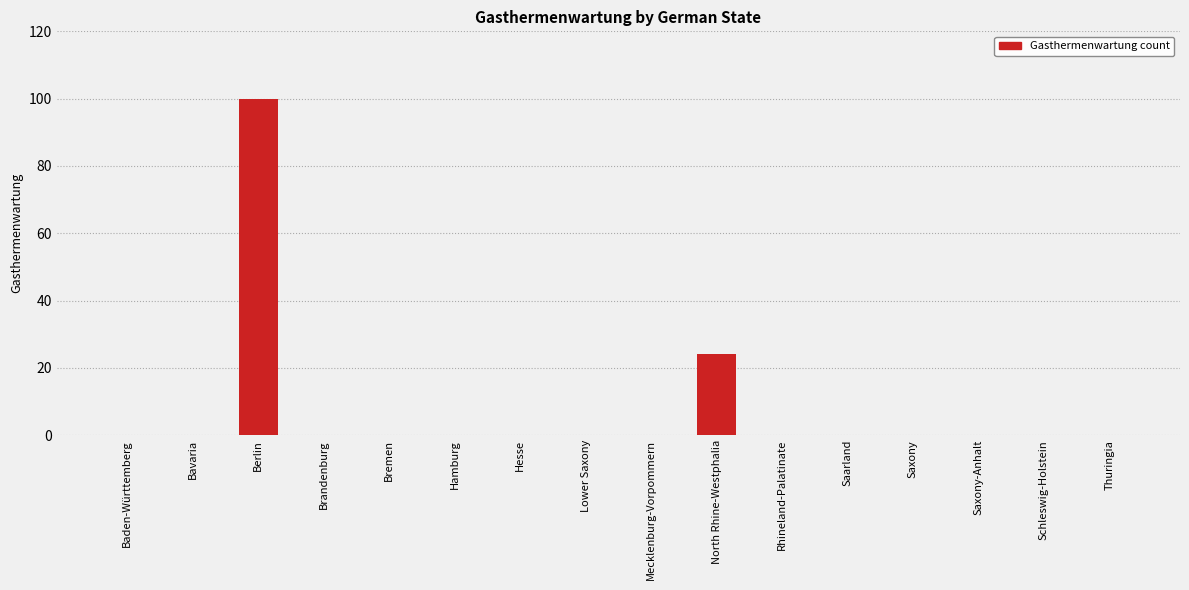

At which label is the value closest to 50?

North Rhine-Westphalia